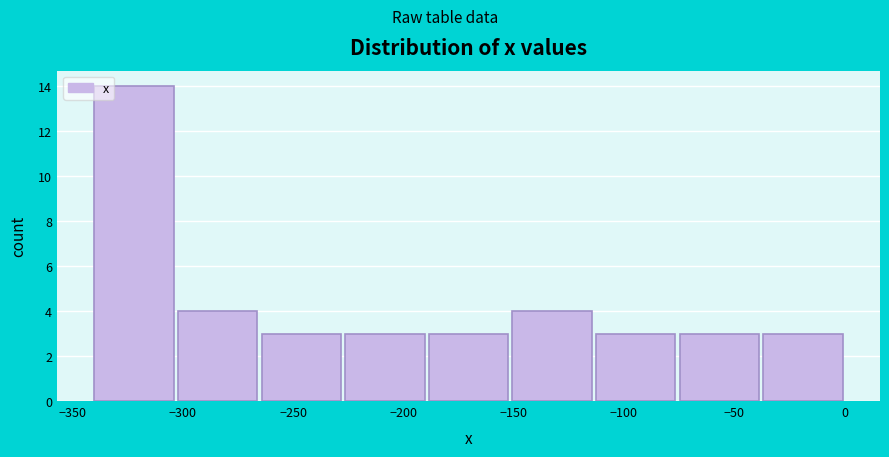

Reading left to right, transcribe this chart: for each bar, give the range it covers on the x-axis and its height. Neither the bar edges nor the heights are printed on the chart, so give them approximately, as read against the axes.

-340 to -300: 14
-300 to -265: 4
-265 to -225: 3
-225 to -190: 3
-190 to -150: 3
-150 to -115: 4
-115 to -75: 3
-75 to -35: 3
-35 to 0: 3